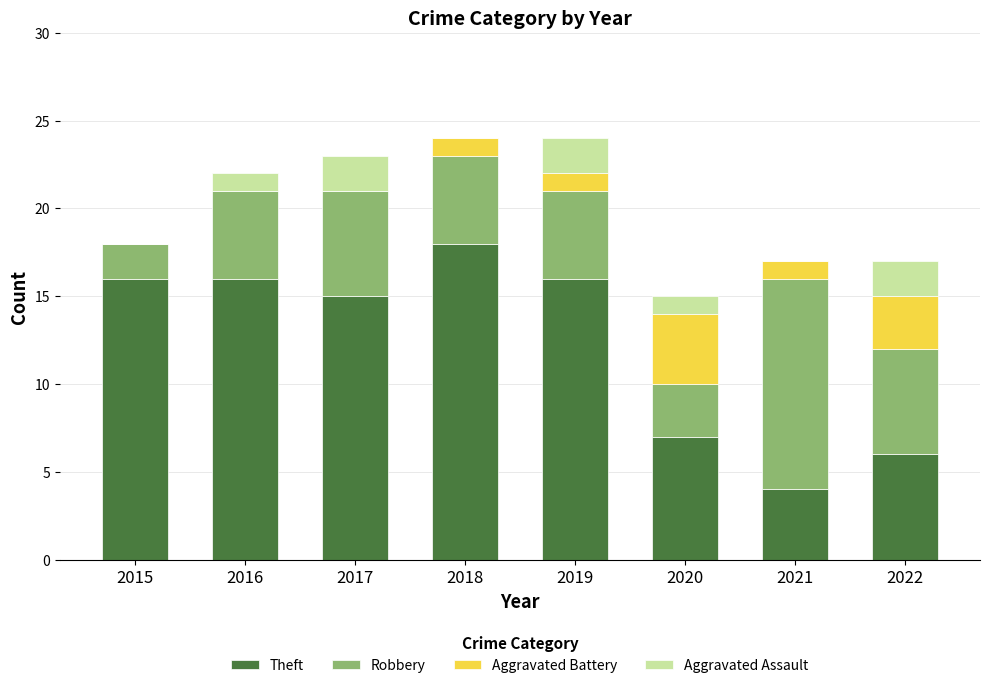

True or false: Theft has a value of 16 at 2015.

True